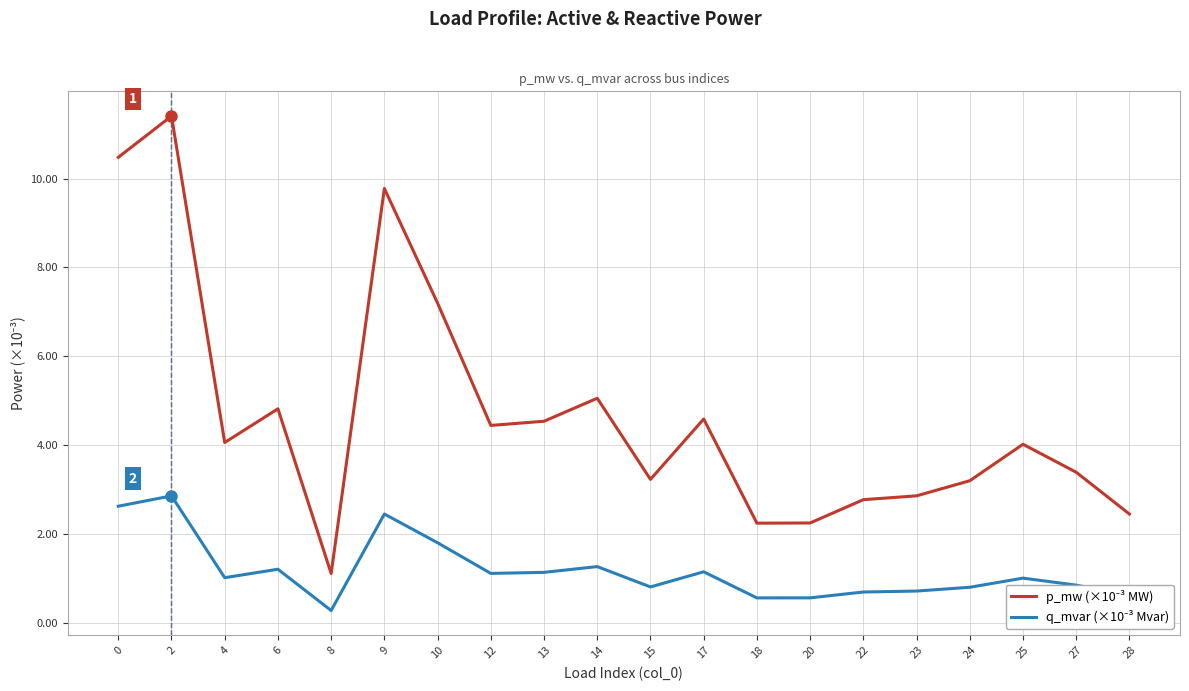

What is the total value across all series at 6?

6.0